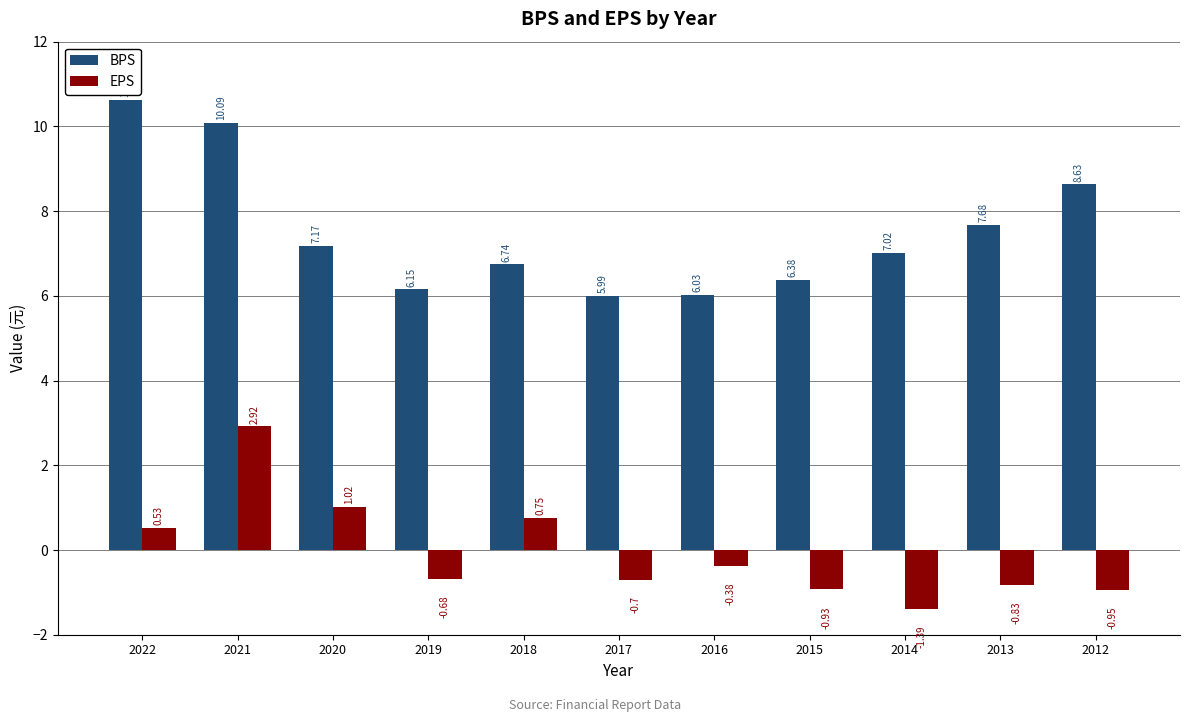

Rank the series at 2012 from highest to lowest value.

BPS, EPS